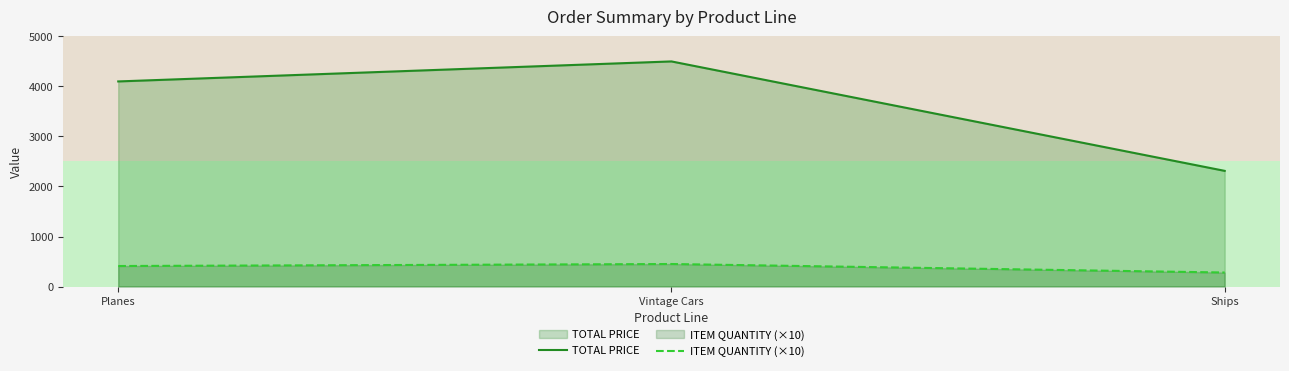

What is the difference between the ITEM QUANTITY (×10) values at Planes and Vintage Cars?

40.0